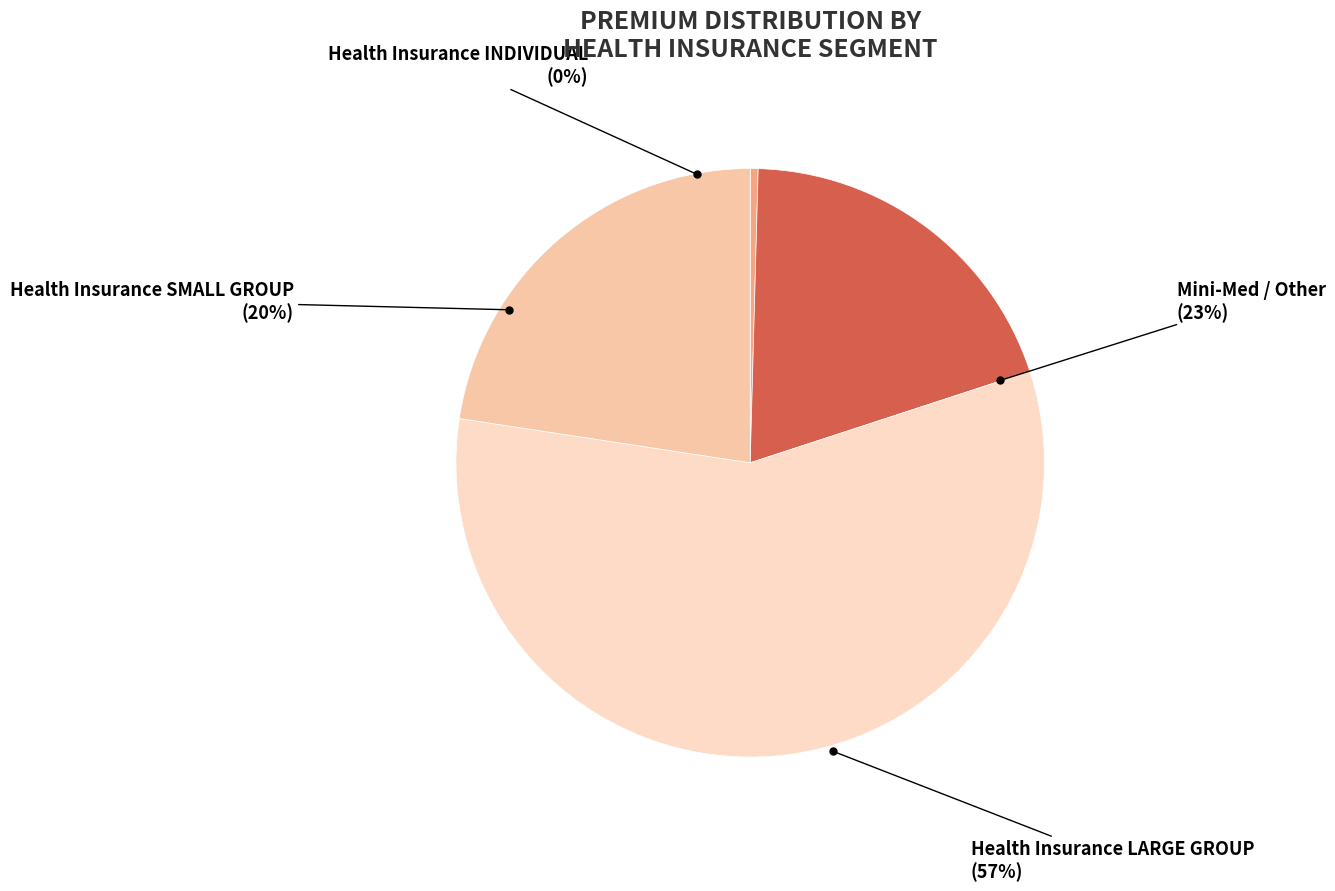

How many segments does this pie chart have?

4